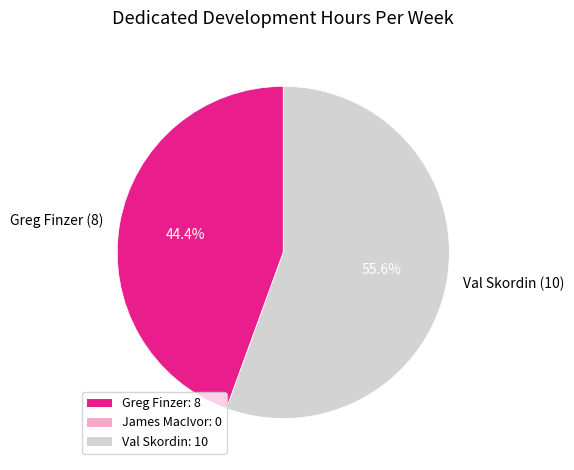

Rank the categories by value from highest to lowest.

Val Skordin (10), Greg Finzer (8)